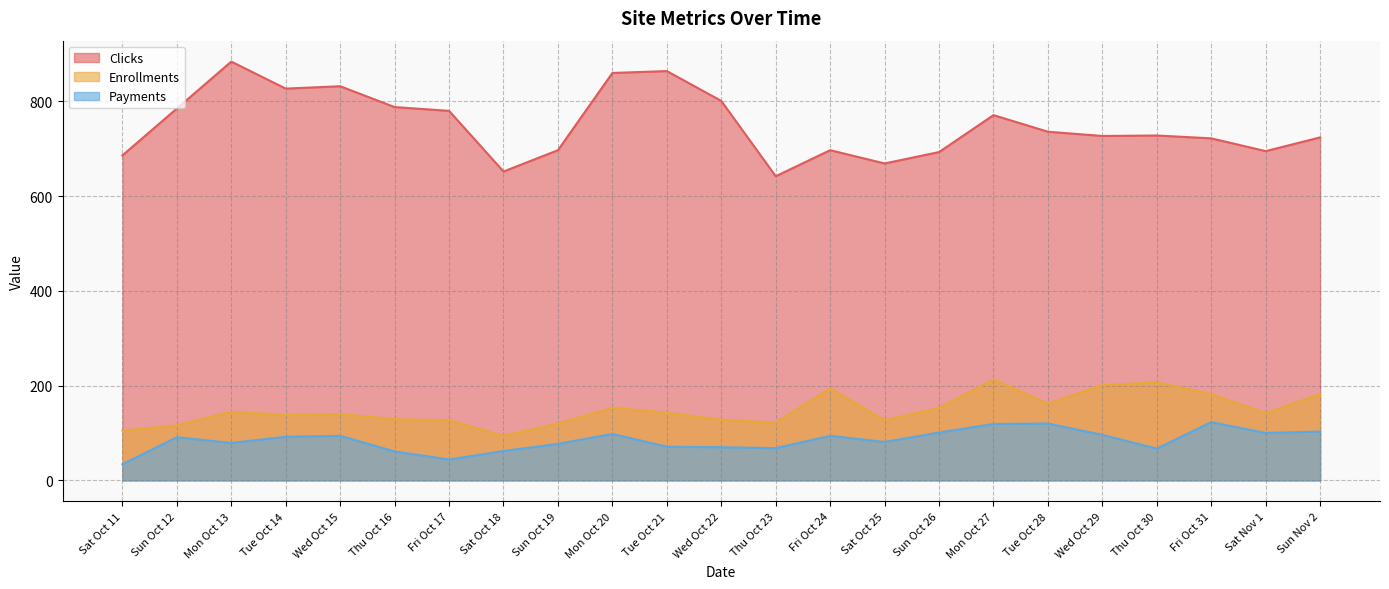

True or false: Clicks and Payments intersect in this chart.

False